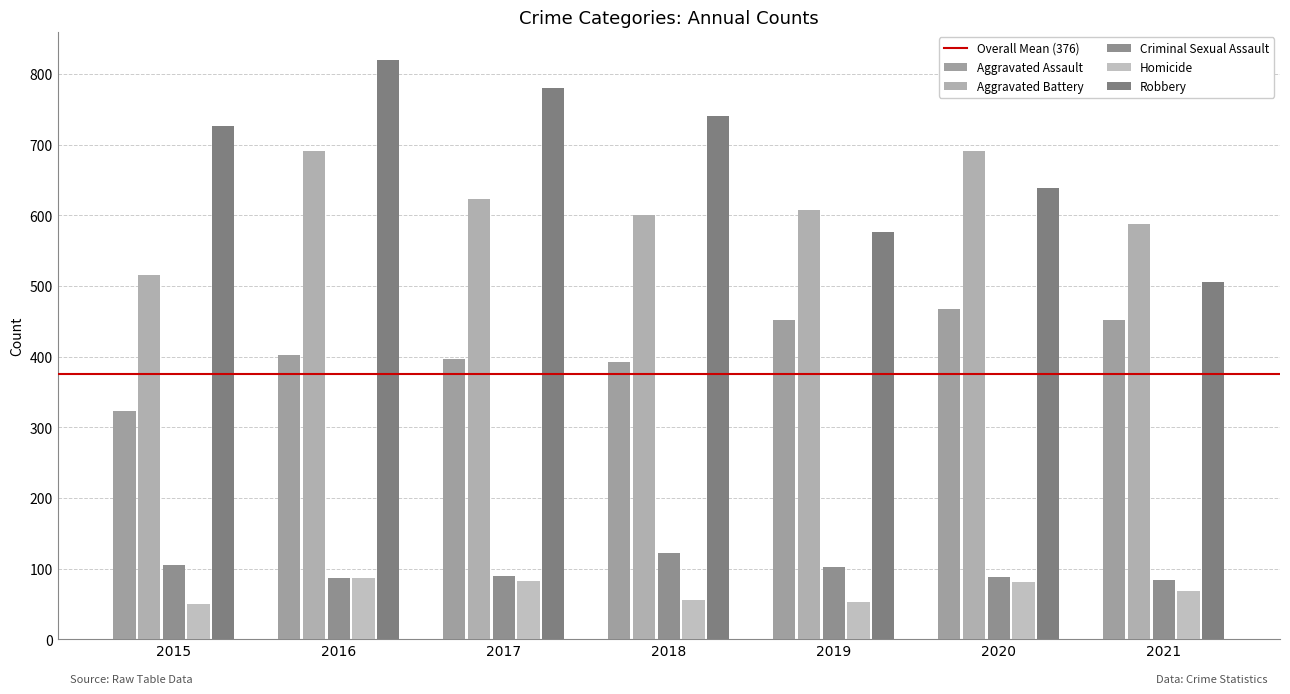

What value does the Criminal Sexual Assault series have at 2018?

122